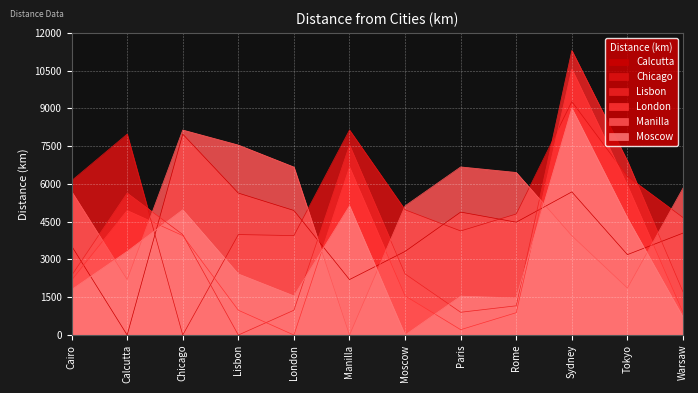

True or false: Lisbon has a value of 2427 at Moscow.

True